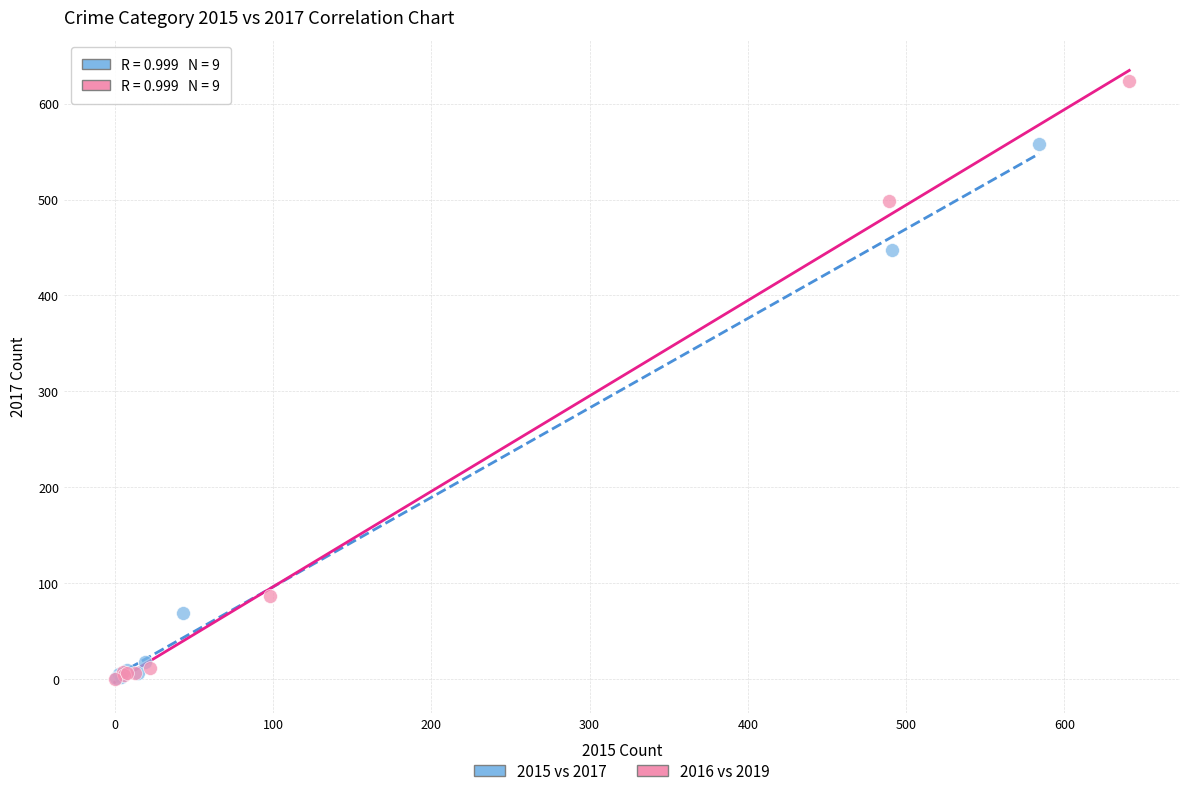

Which series reaches the maximum Y coordinate?

2016 vs 2019